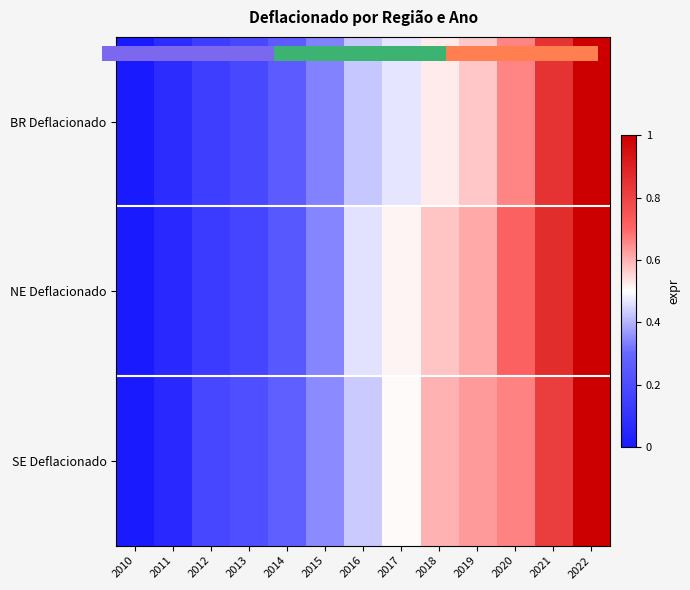

True or false: NE Deflacionado has a value of 0.5 at 2021.

False